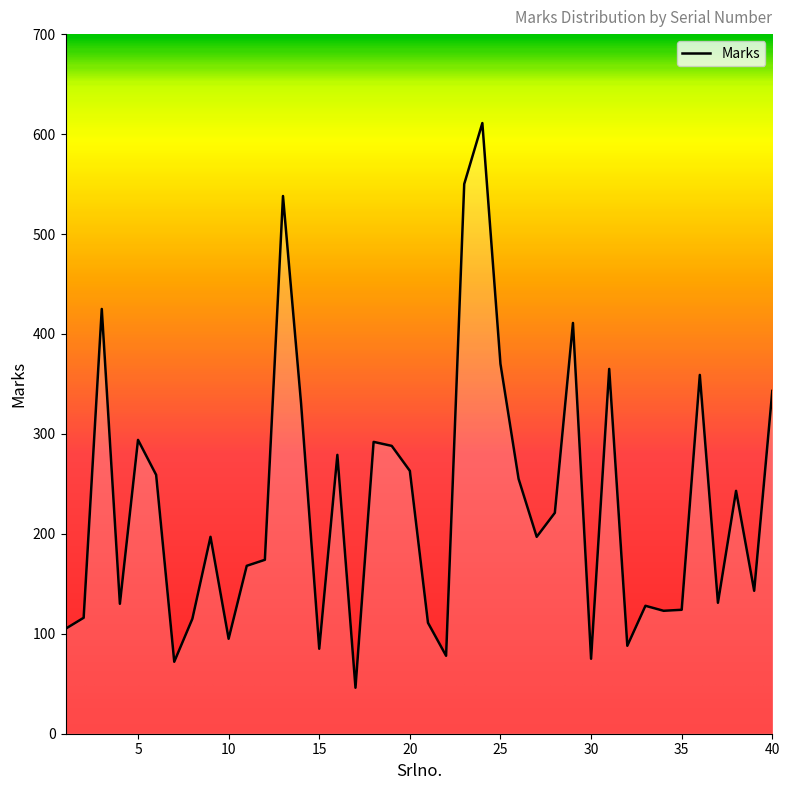

What is the difference between the maximum and minimum values?

565